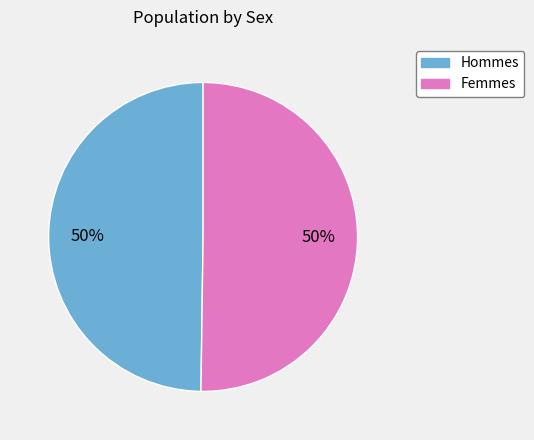

To the nearest percent, what is the average slice percentage?

50%